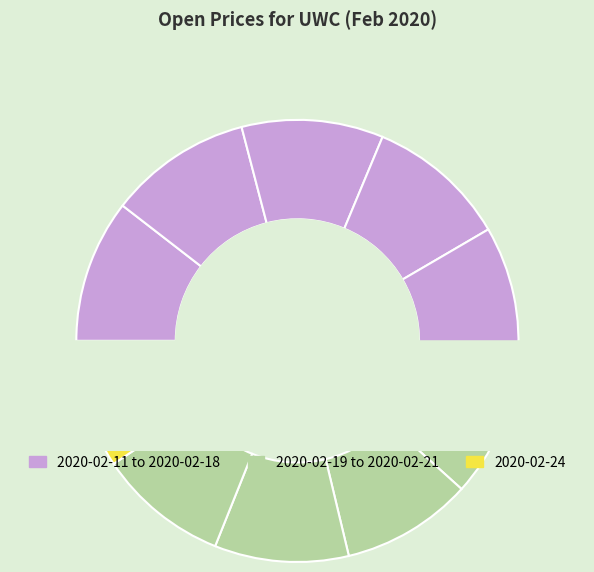

To the nearest percent, what is the difference between the 2020-02-11 and 2020-02-18 slice percentages?

1%